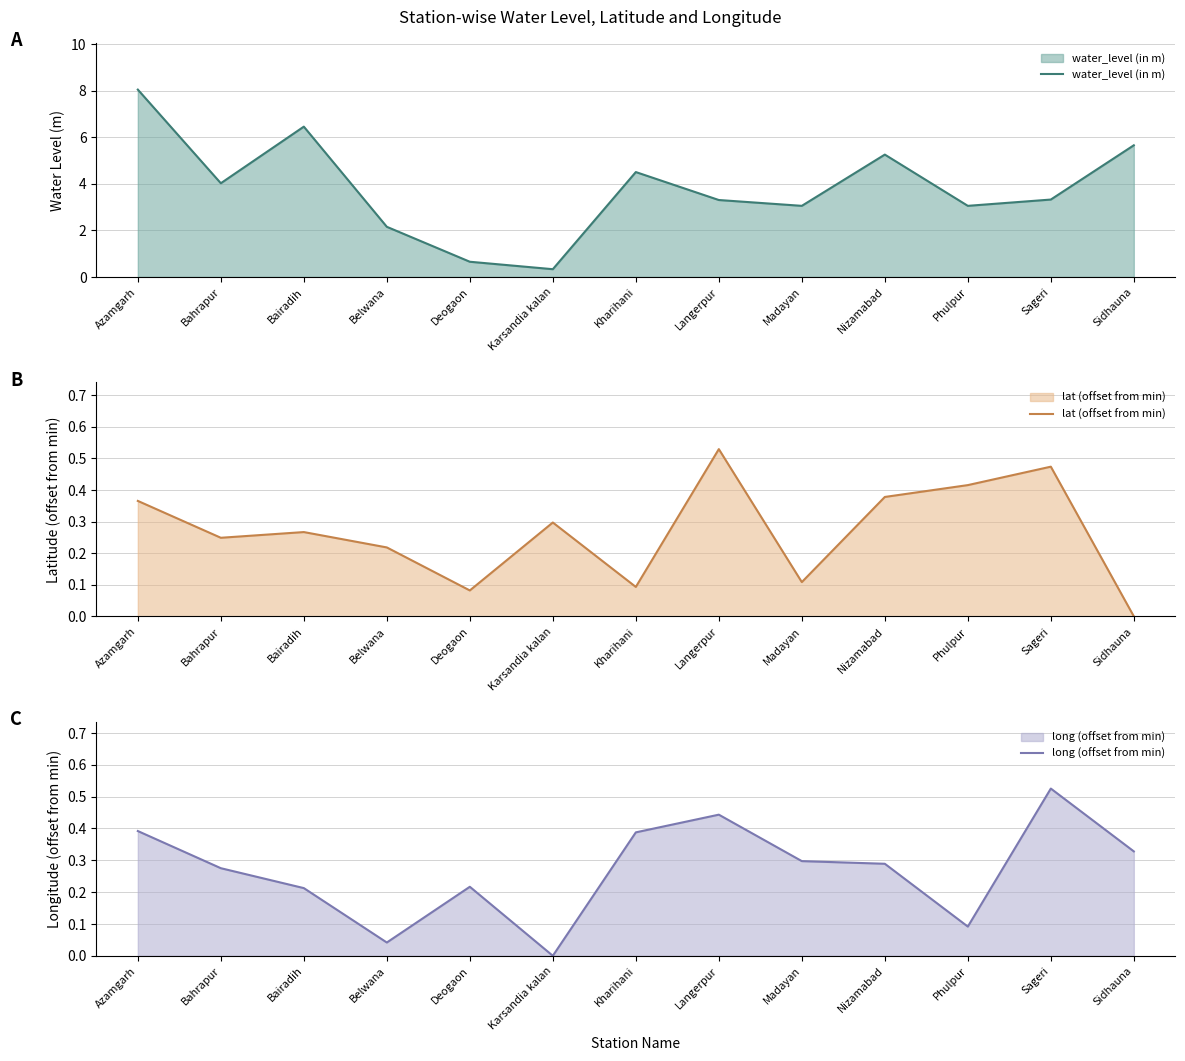

What is the maximum value shown in the chart?

8.0